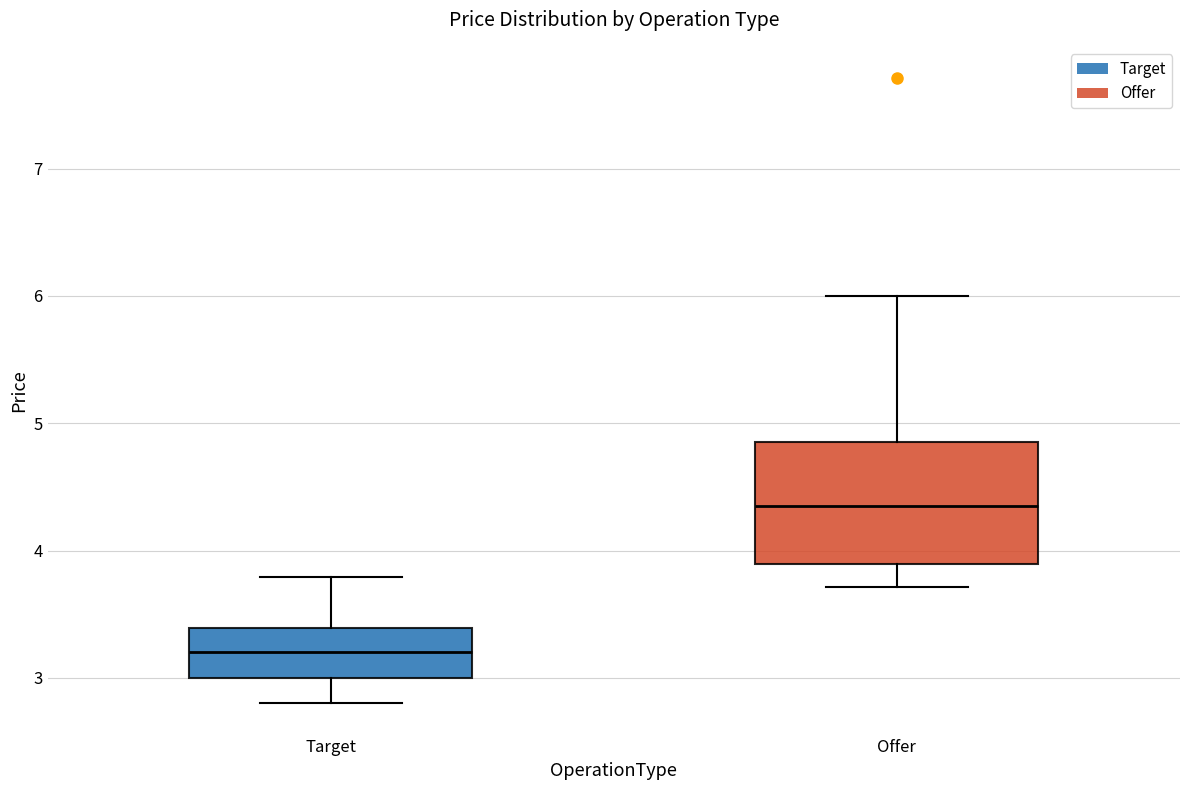

Reading left to right, read every box against the y-axis: the position of its median line, the range the box covers, and the ends of its whiskers. The values are not printed on the chart, so give them approximately, as read against the axis.

Target: median 3.2, box 3.0 to 3.4, whiskers 2.8 to 3.8
Offer: median 4.4, box 3.9 to 4.9, whiskers 3.7 to 6.0